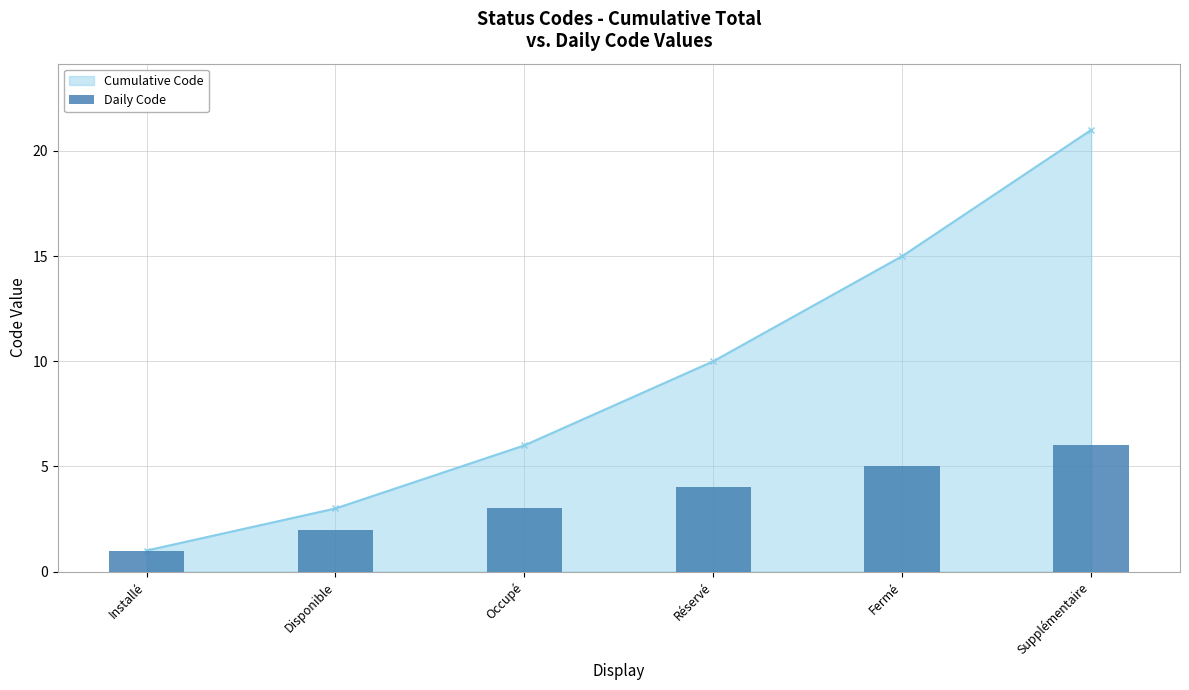

What is the label of the 3rd bar from the left?

Occupé